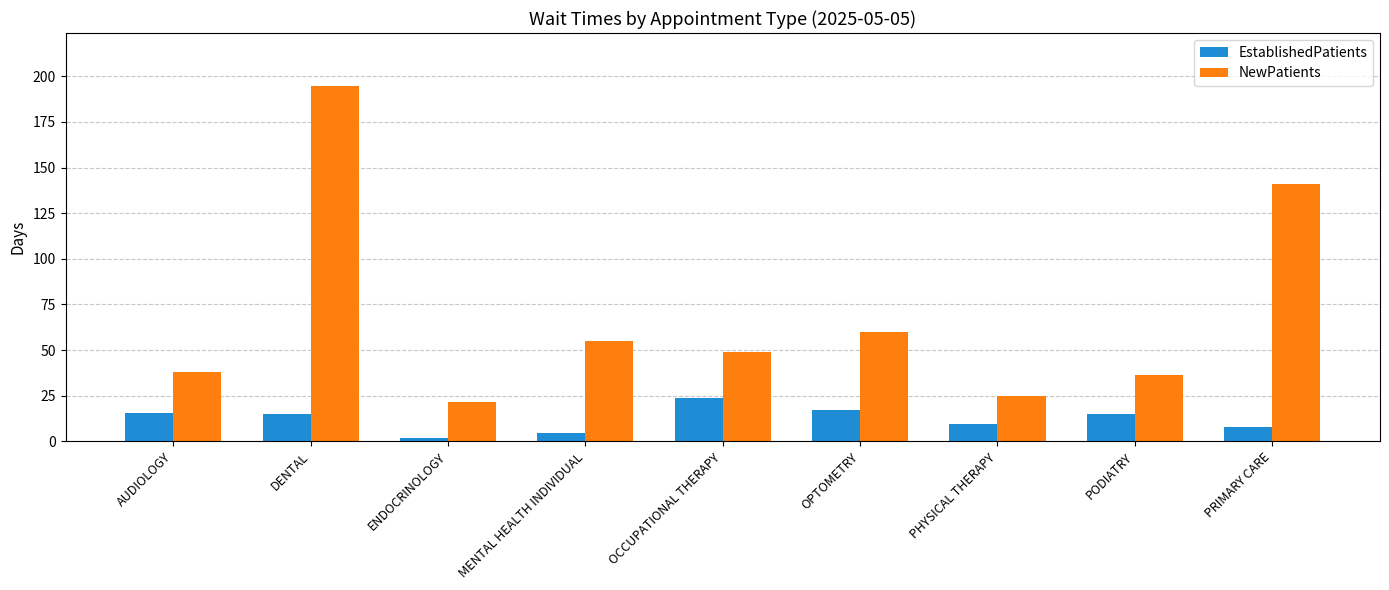

At which category is the sum across all series the highest?

DENTAL